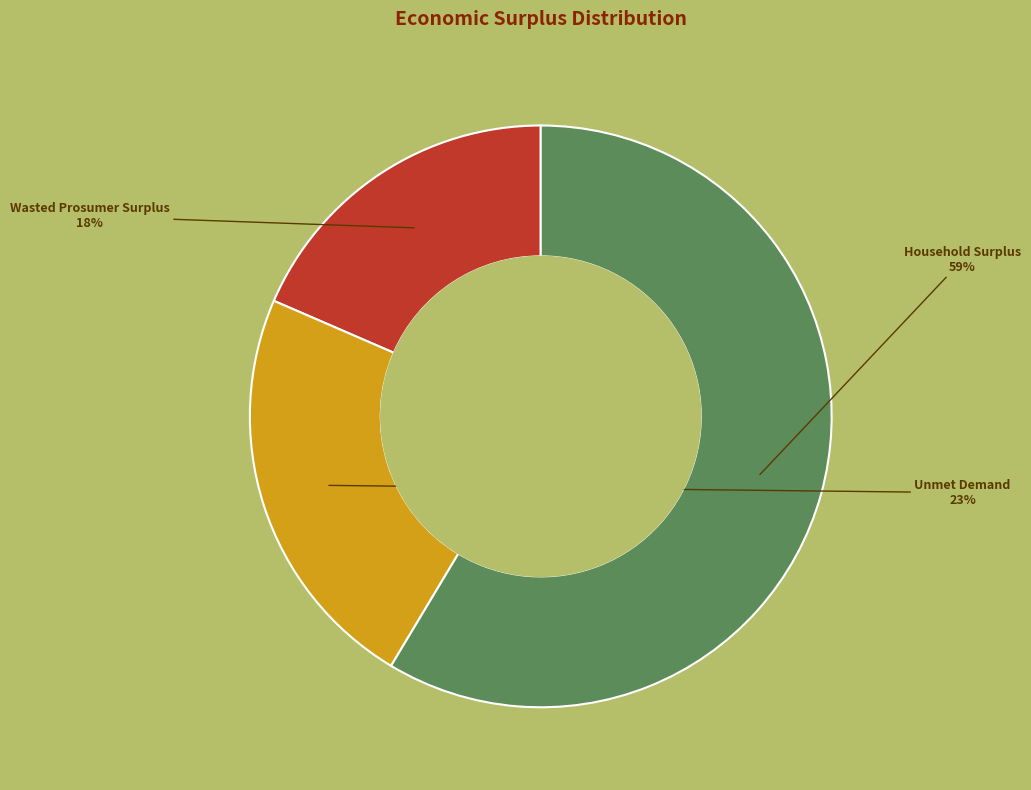

What is the smallest slice in the pie chart?

Wasted Prosumer Surplus